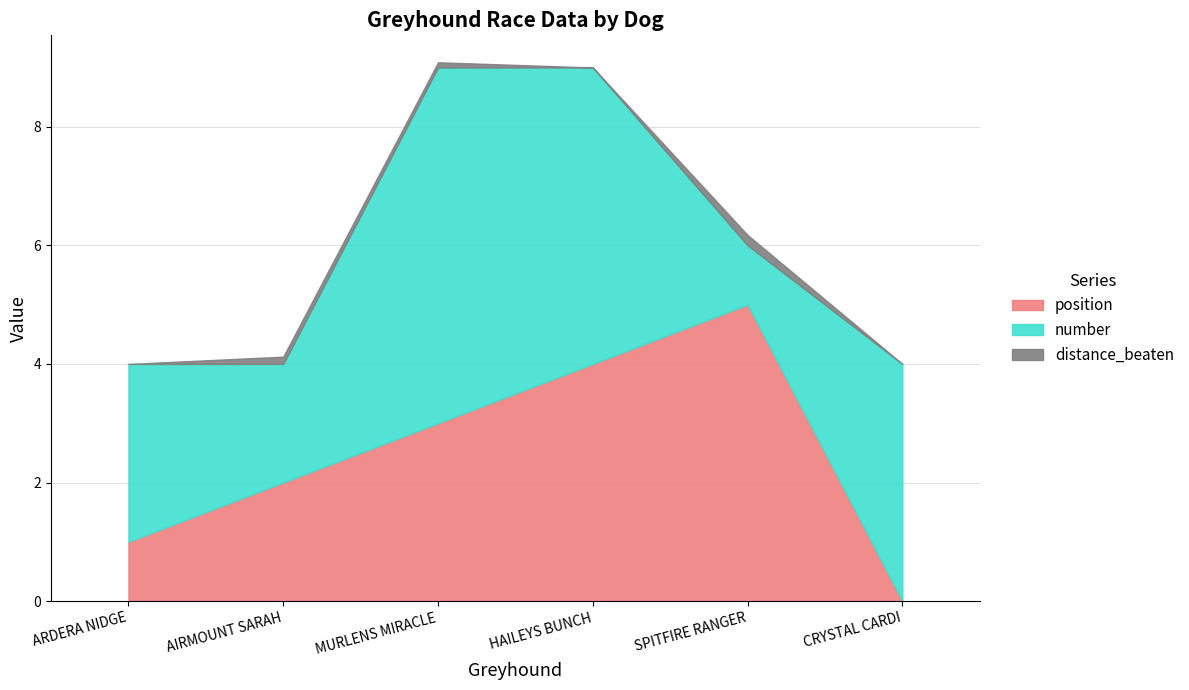

What is the label of the 5th point from the left?

SPITFIRE RANGER